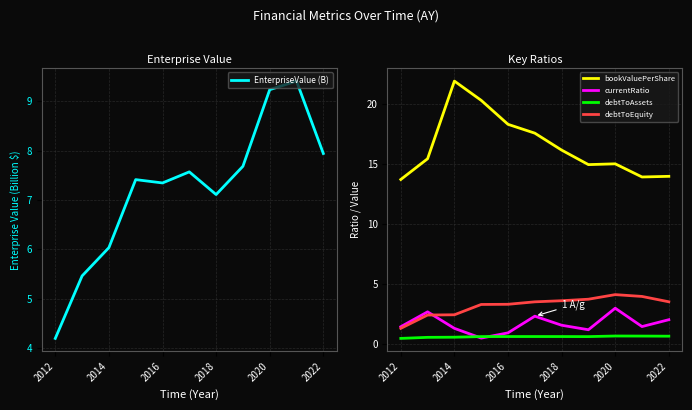

What is the lowest value of the debtToEquity series?

1.3